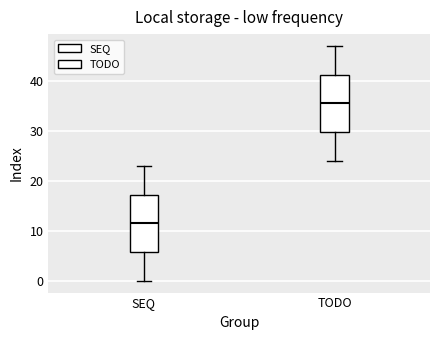

Which box has the highest median line?

TODO